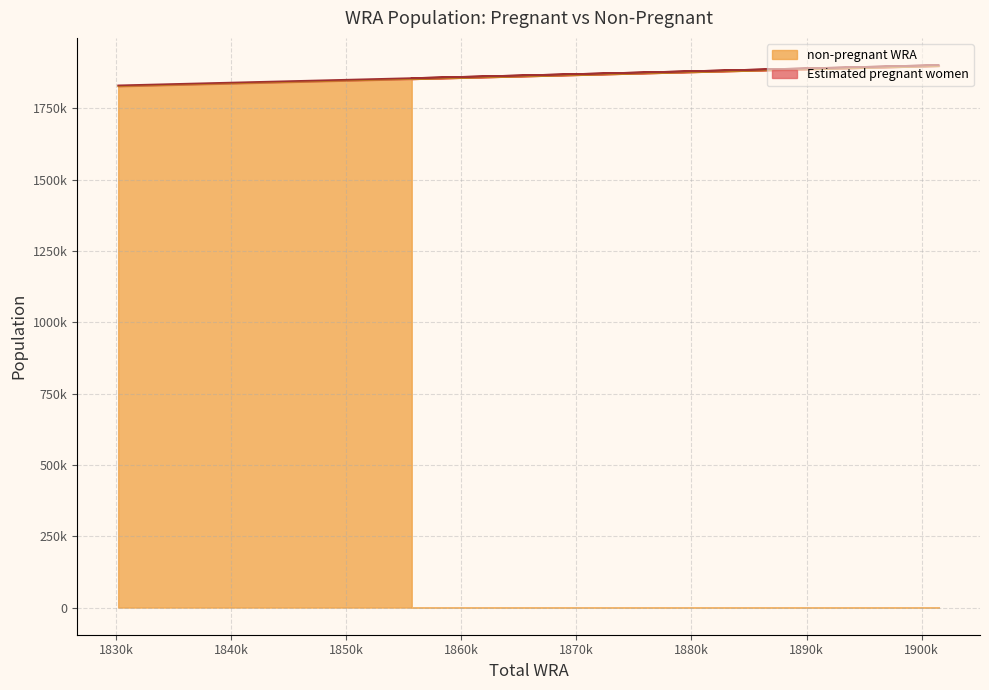

What position from the left is 1885900?

4